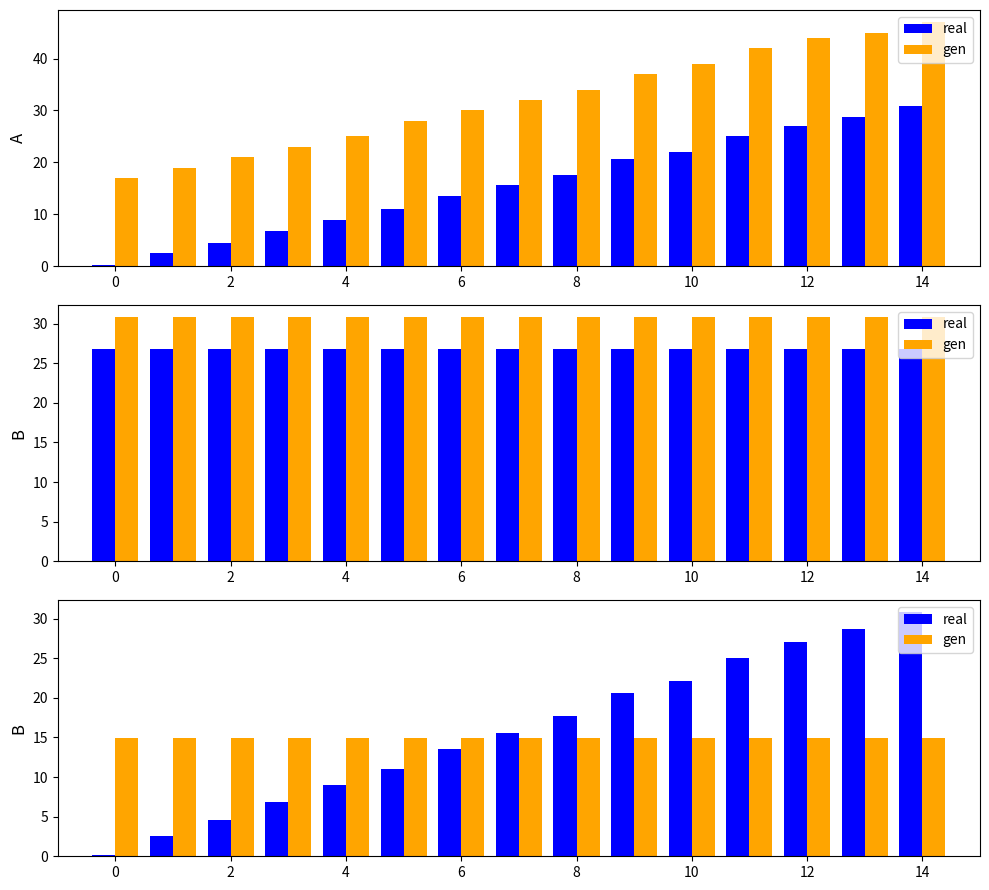

Is it true that gen equals 26.1 at 13?

False